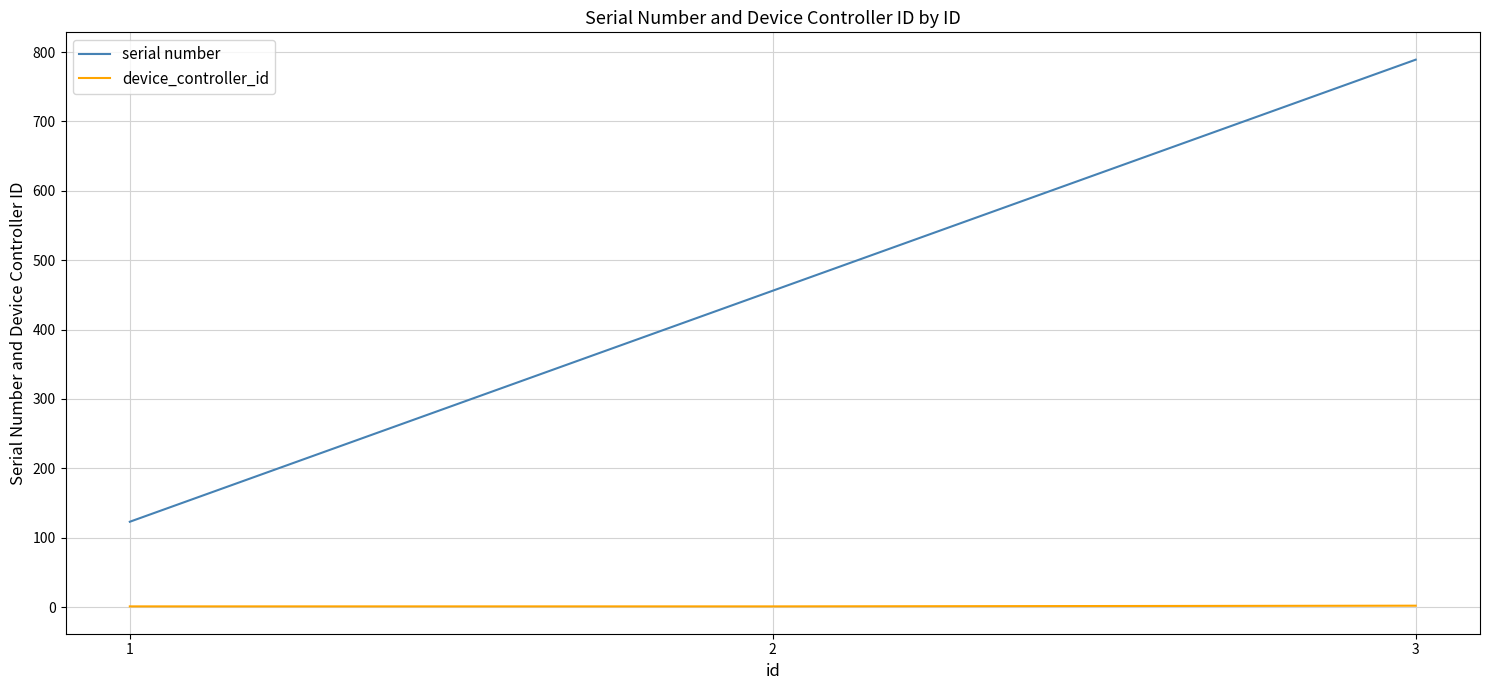

How many serial number values are between 123 and 789?

3